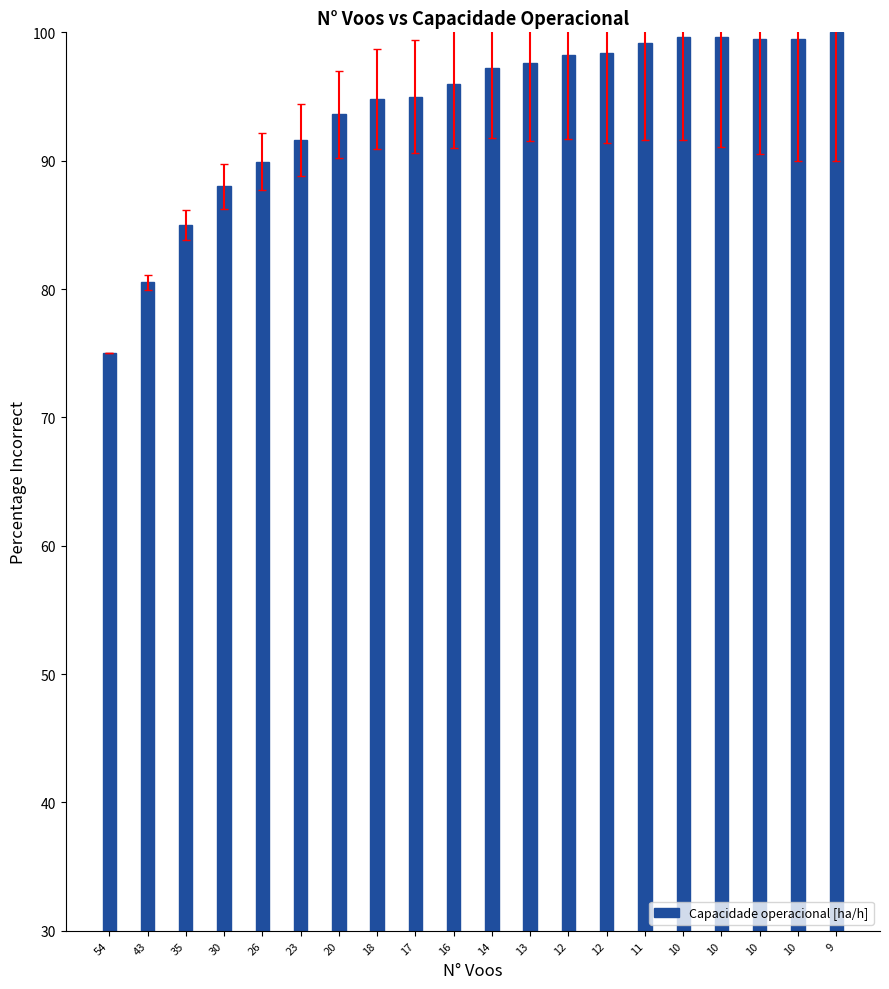

Reading left to right, what are all the values shown in this chart?

54=75.0	43=80.5	35=85.0	30=88.0	26=89.9	23=91.6	20=93.6	18=94.8	17=95.0	16=95.9	14=97.2	13=97.6	12=98.2	12=98.4	11=99.2	10=99.7	10=99.6	10=99.5	10=99.5	9=100.0